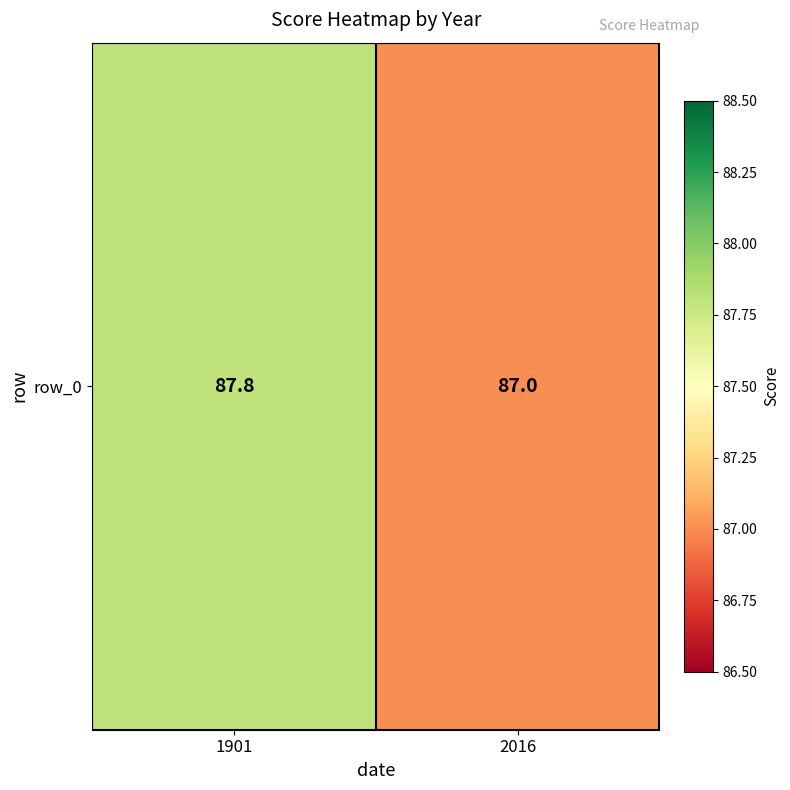

What is the sum of all values?

174.8